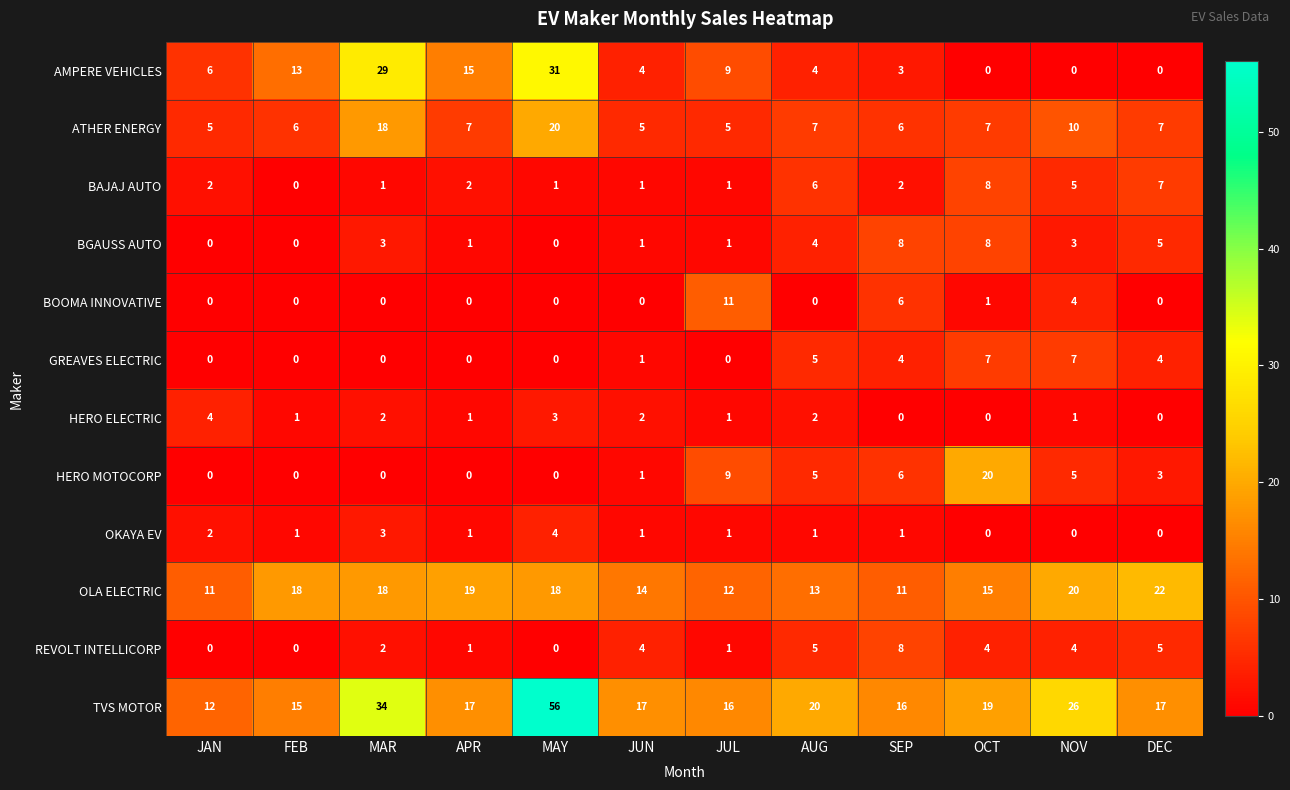

At which category is the sum across all series the highest?

MAY